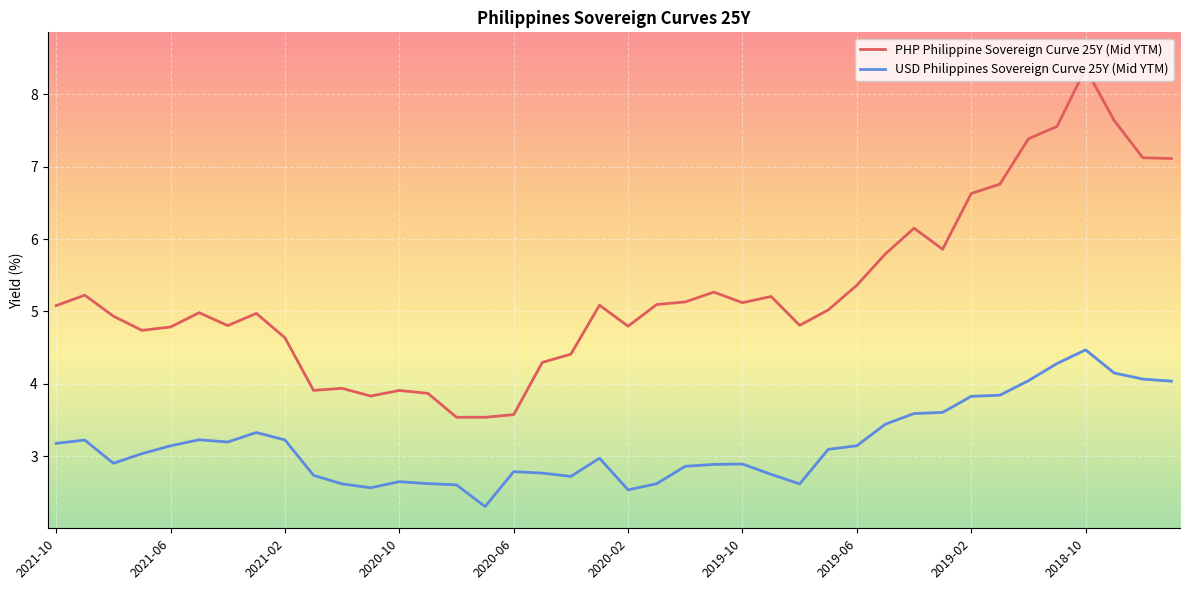

What is the minimum value shown in the chart?

2.3